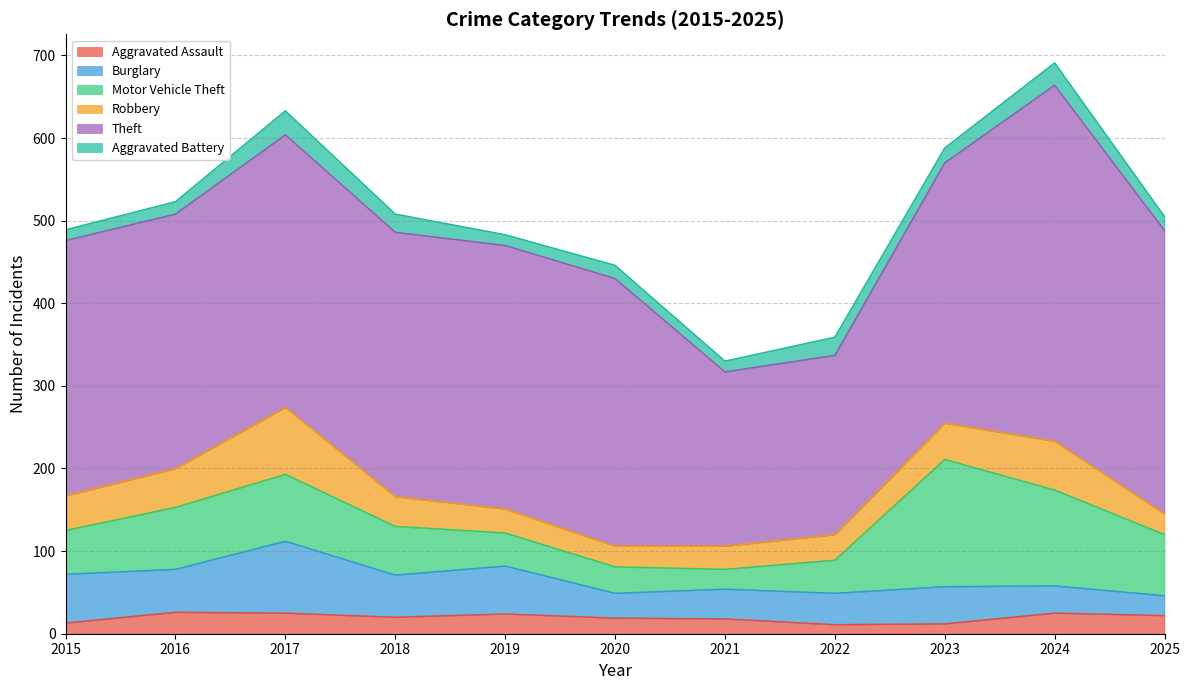

Which series has the largest total across all categories?

Theft